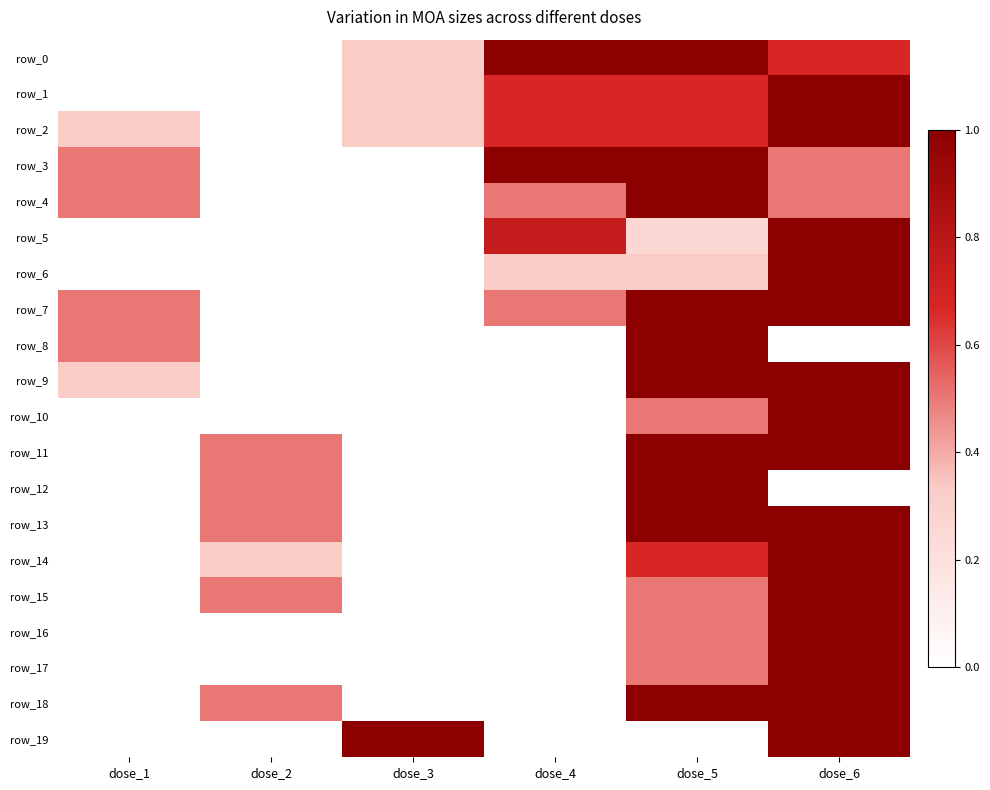

At which label does row_10 reach its minimum?

dose_1